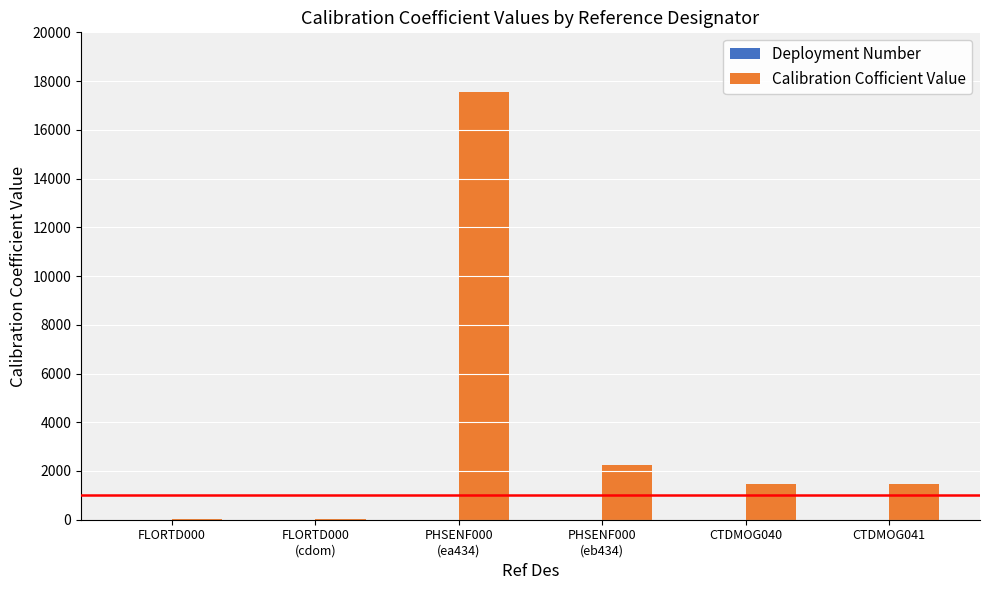

True or false: Calibration Cofficient Value has a value of 46 at FLORTD000.

True